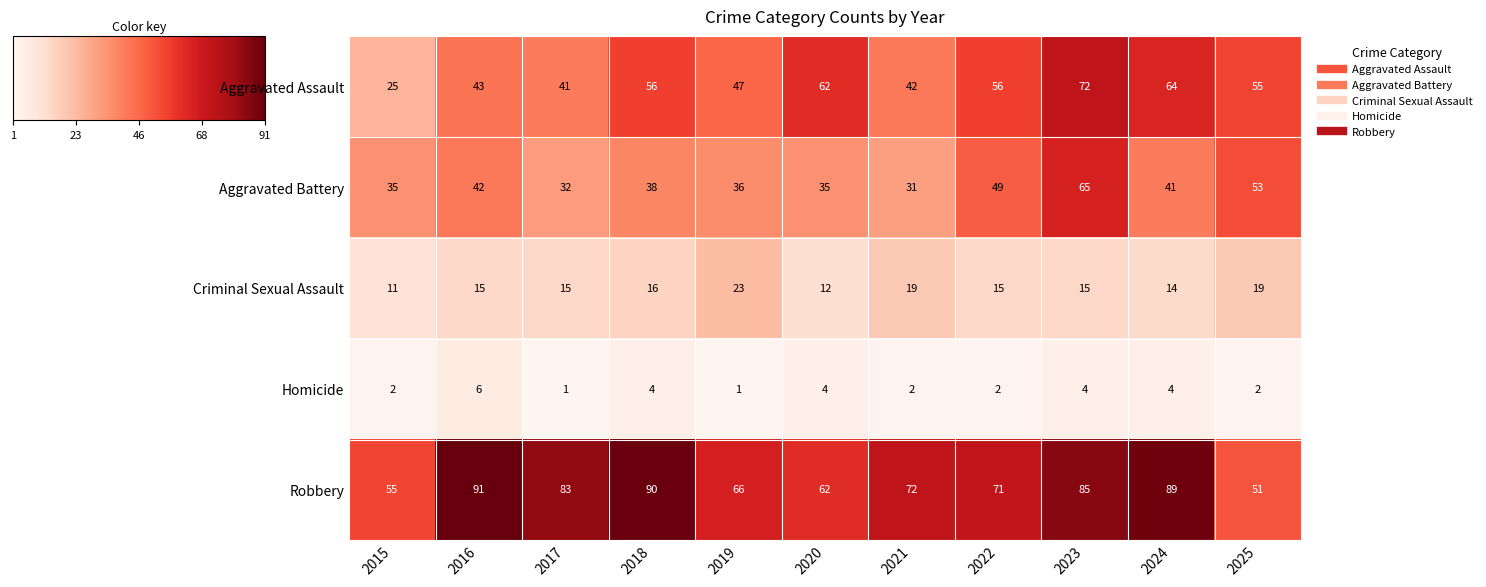

True or false: Homicide has a value of 2 at 2021.

True